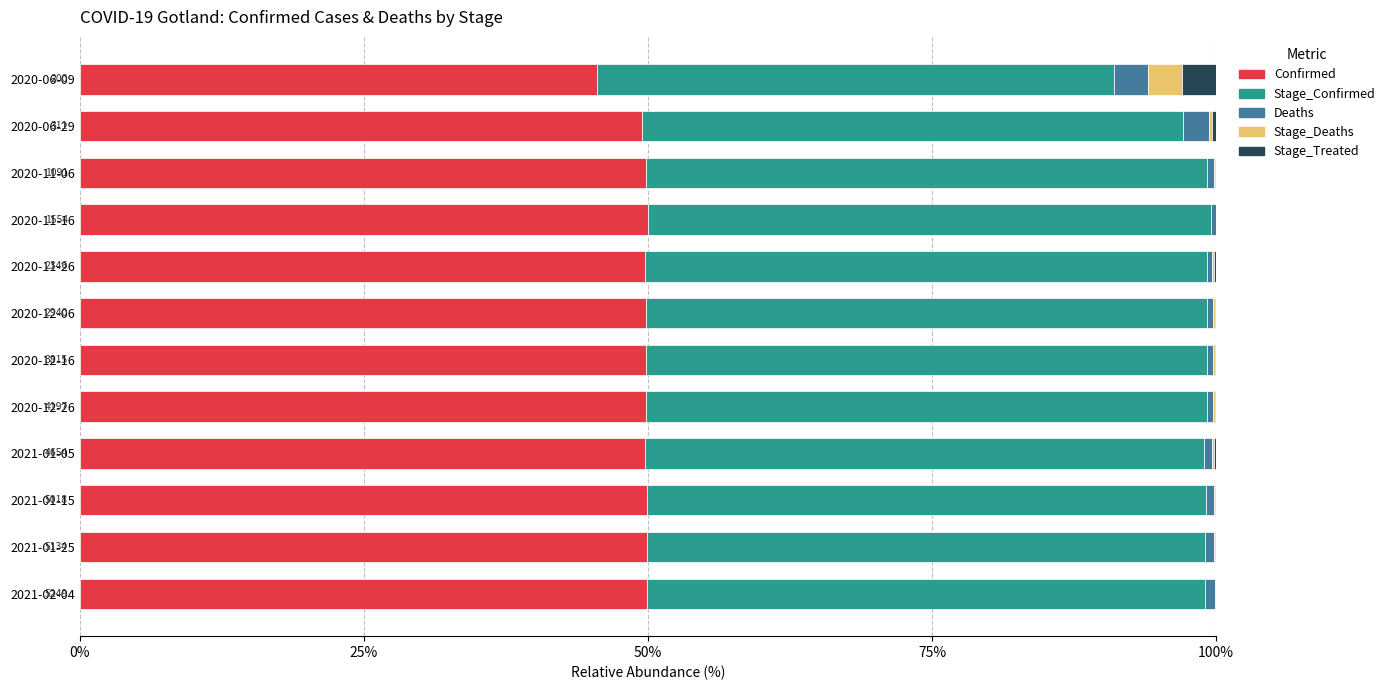

Is it true that Confirmed equals 49.8 at 2020-12-06?

True